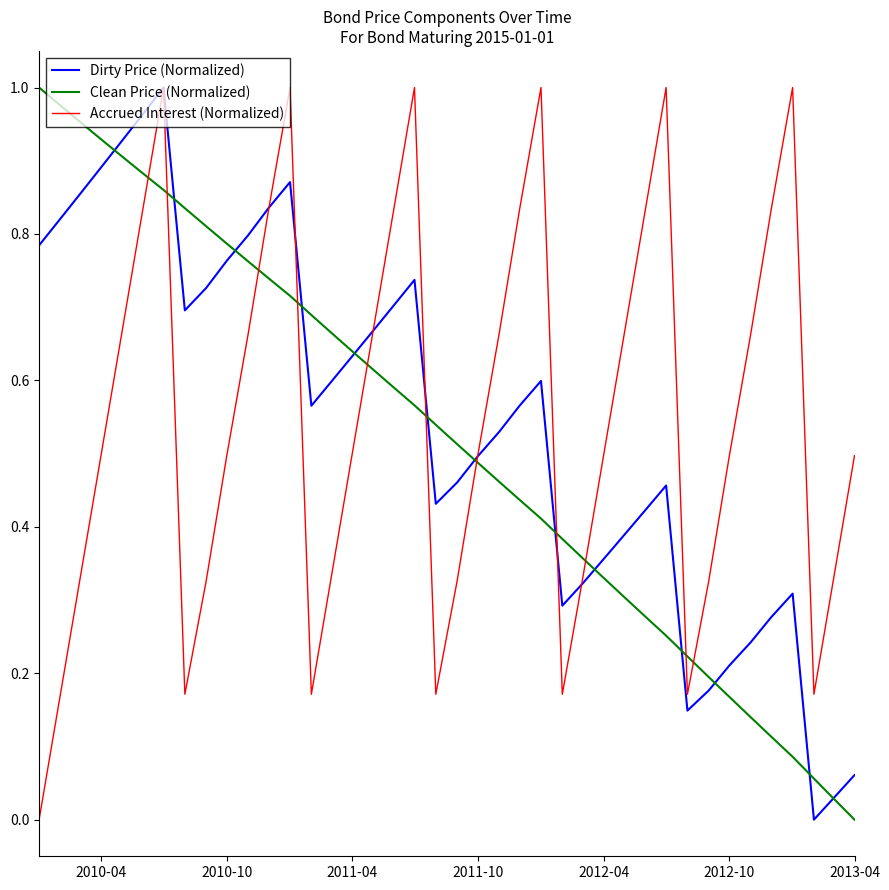

How many lines are shown in the chart?

3